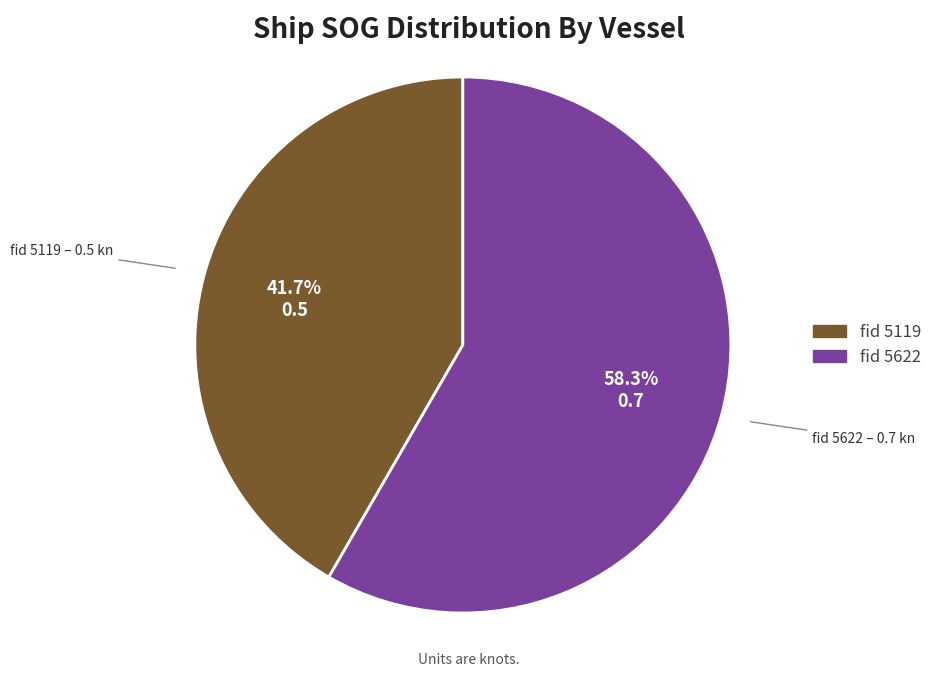

Is there a majority slice in this chart?

Yes